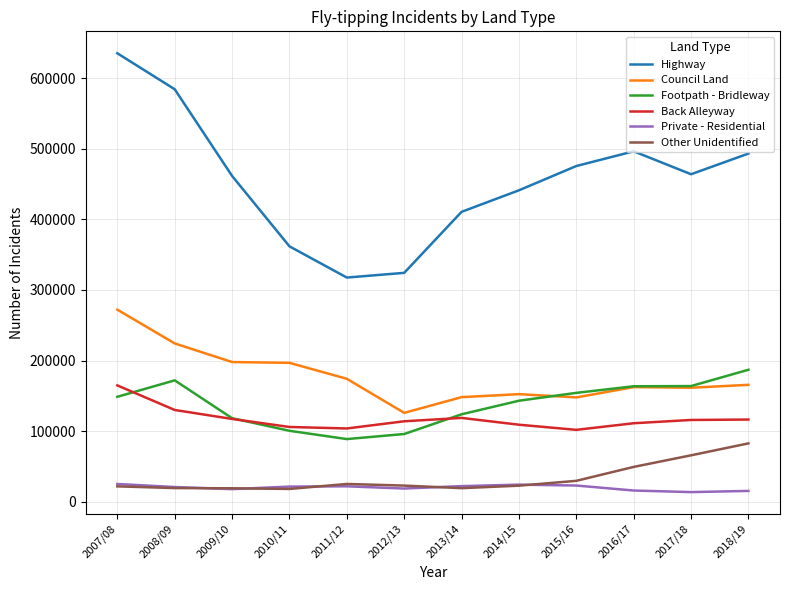

What is the difference between the highest and lowest values at 2018/19?

477855